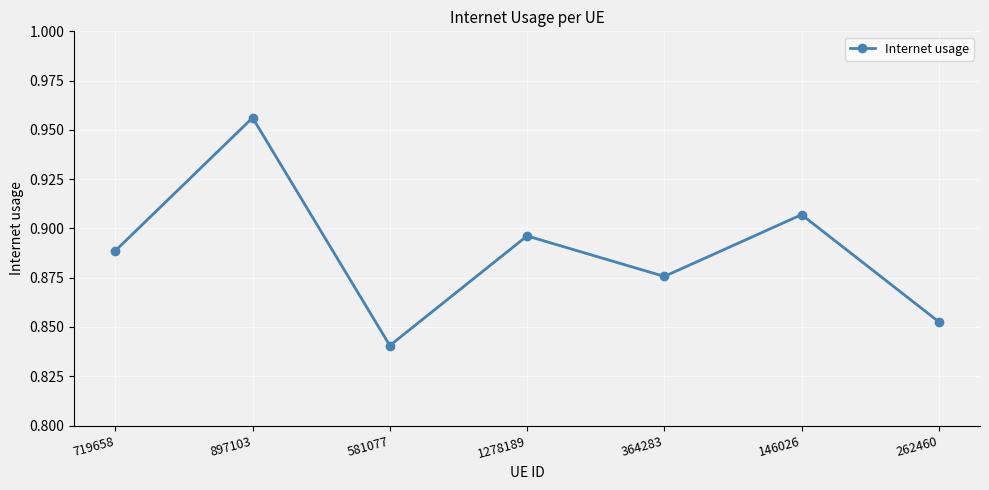

At which label is the value closest to 0?

581077